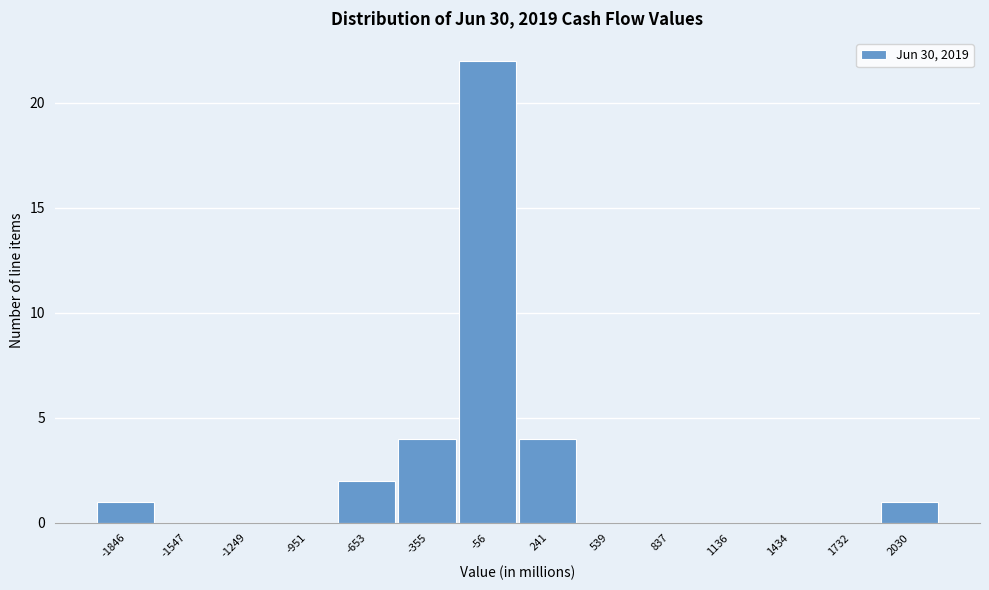

Reading left to right, extract all data points from this chart.

-1846=1	-1547=0	-1249=0	-951=0	-653=2	-355=4	-56=22	241=4	539=0	837=0	1136=0	1434=0	1732=0	2030=1